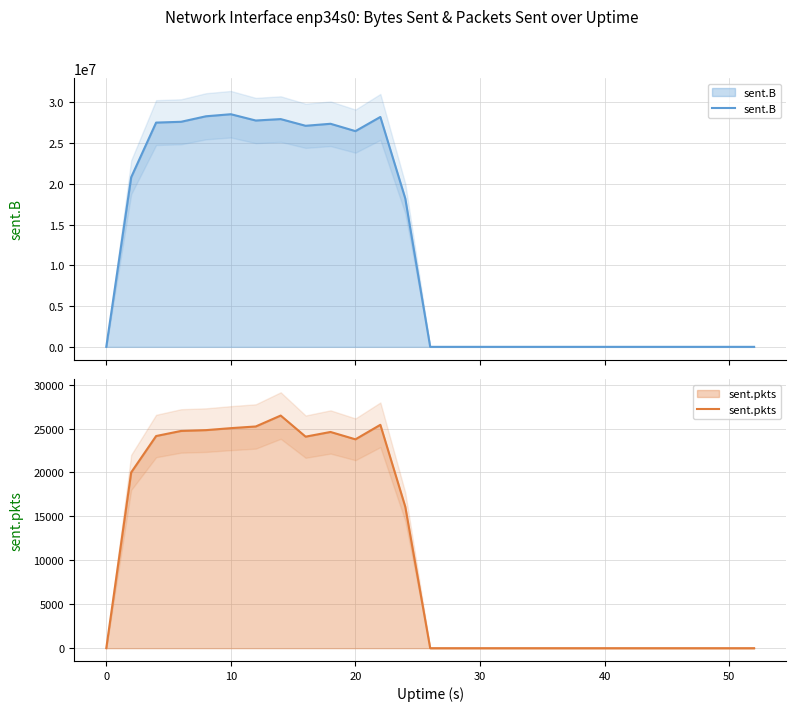

True or false: sent.B and sent.pkts cross at least once.

False